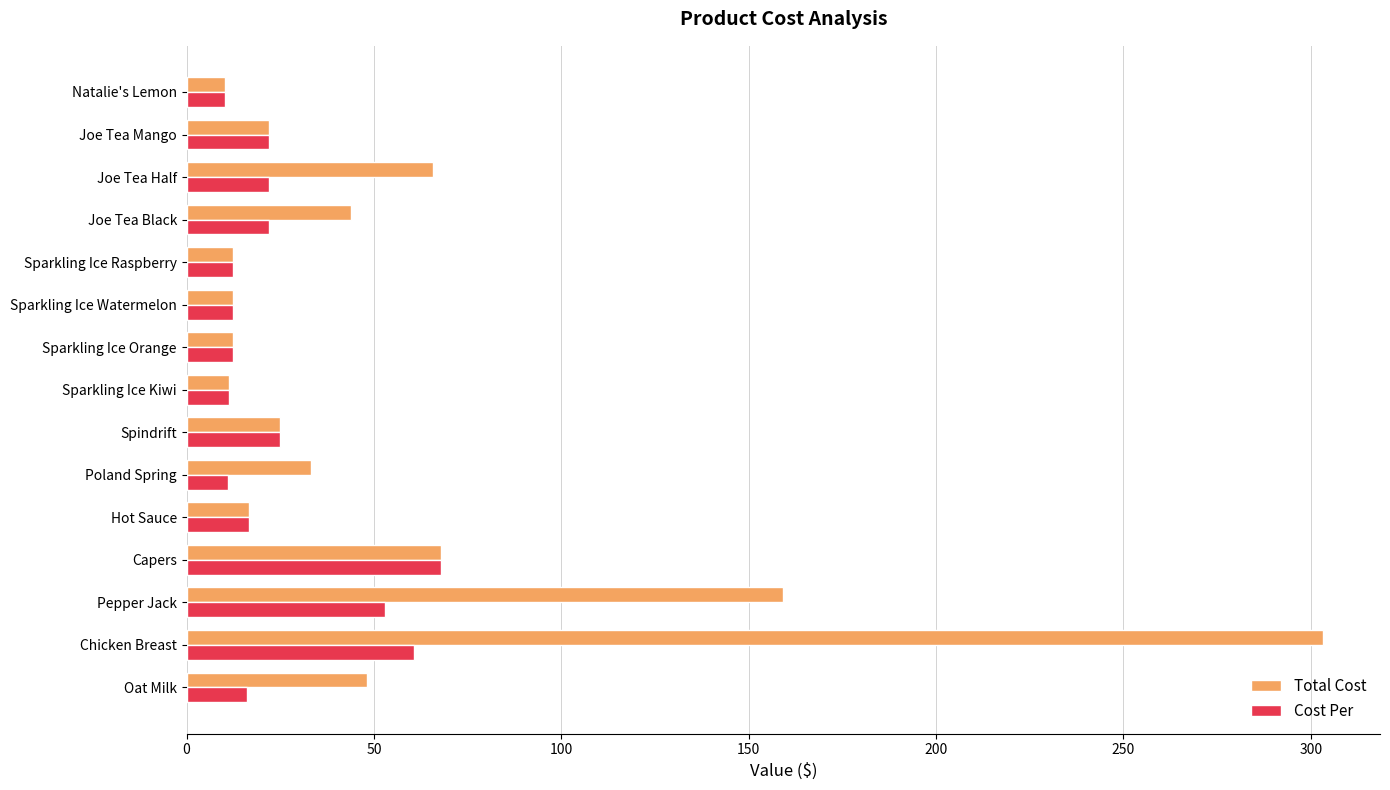

What is the difference between the Total Cost values at Sparkling Ice Raspberry and Capers?

55.5